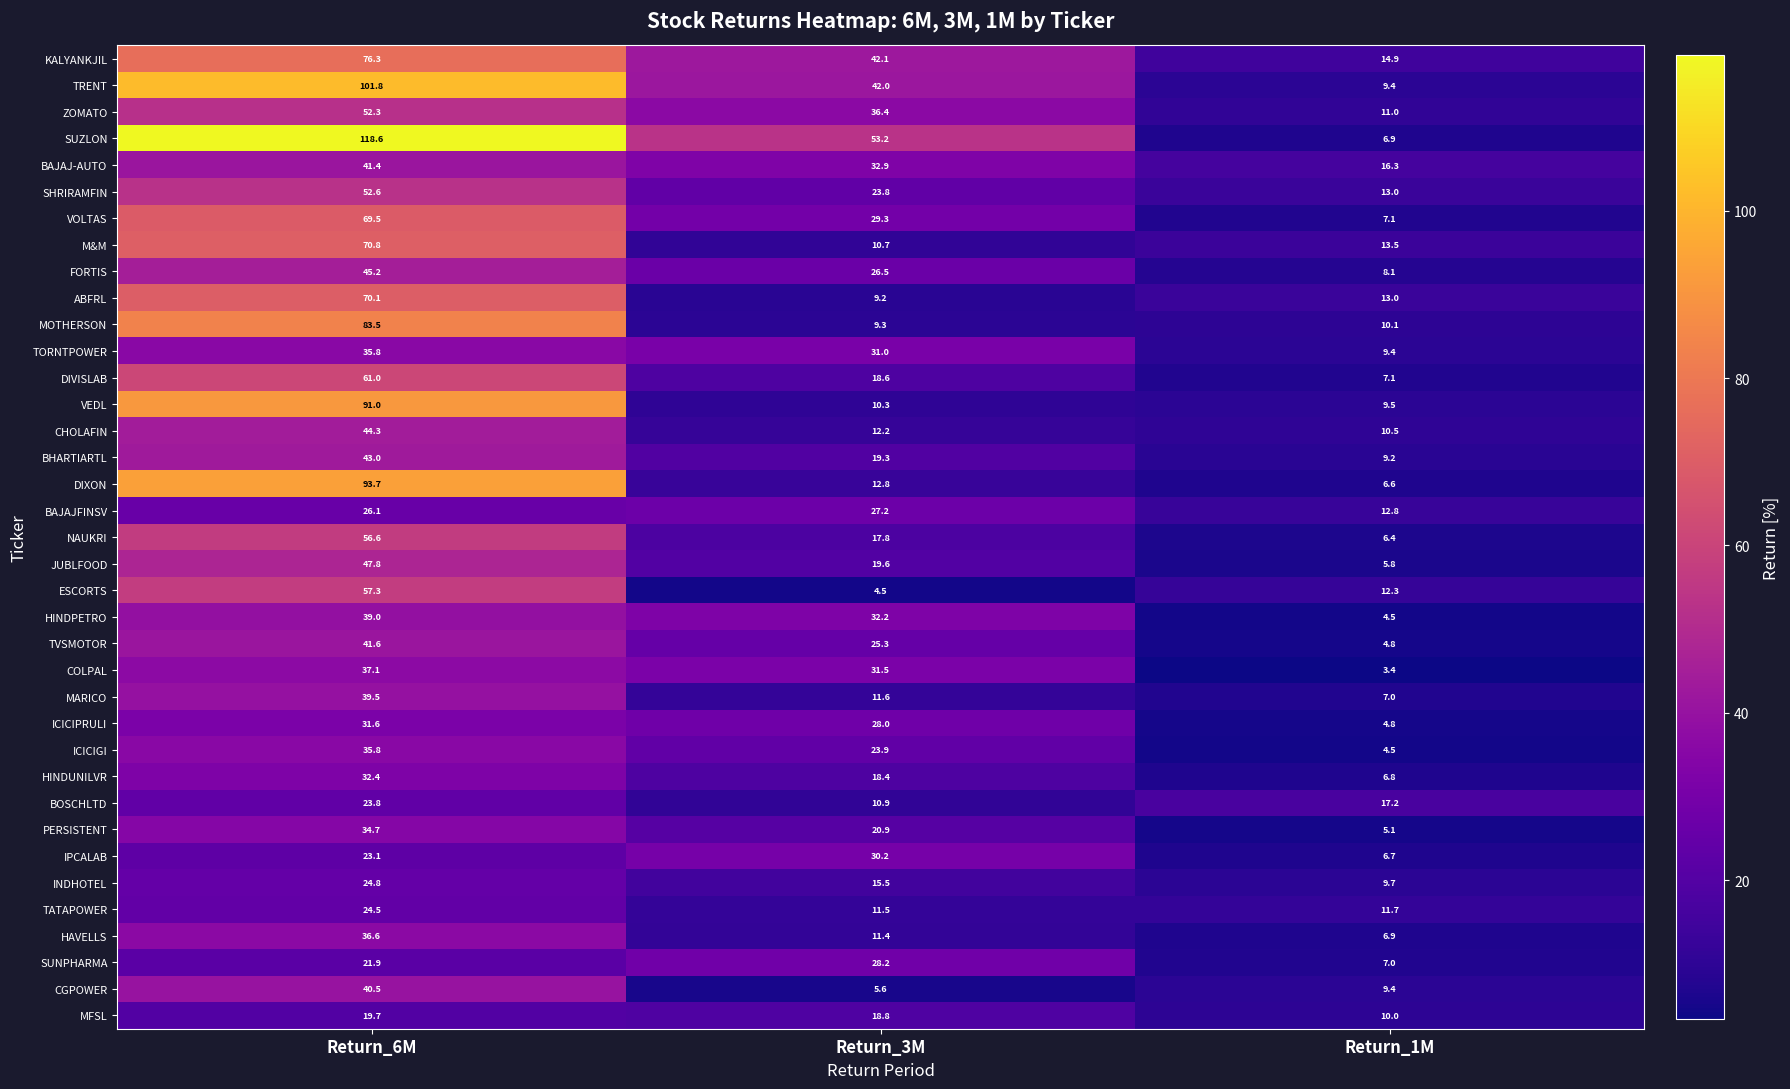

At which category is the sum across all series the highest?

Return_6M